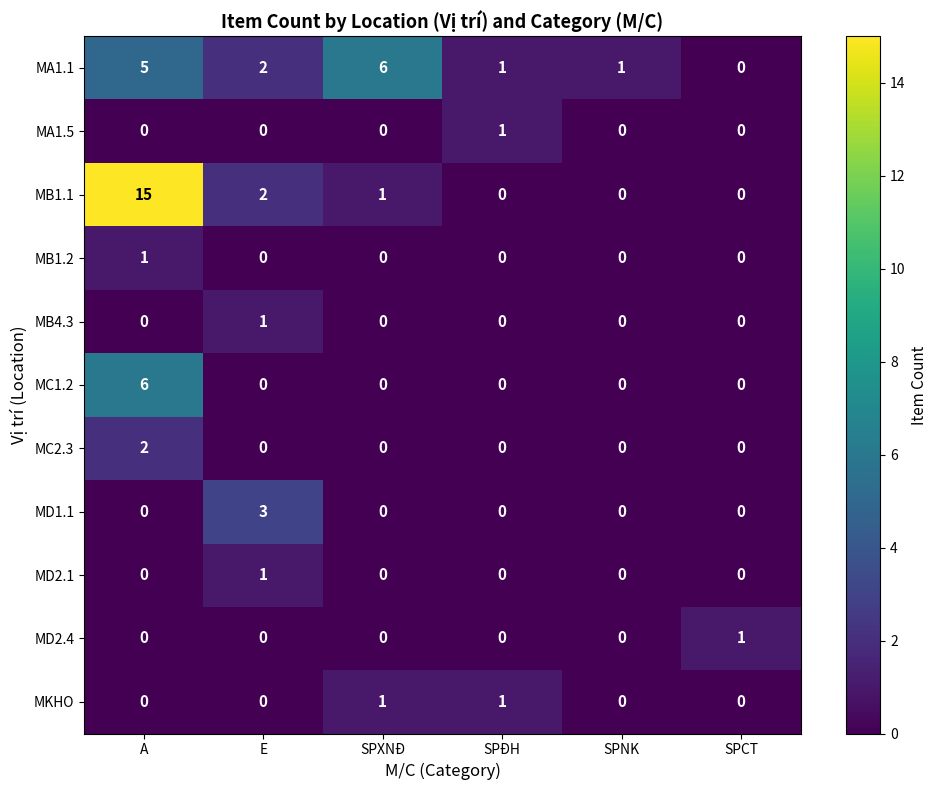

Which category has the highest value across all series?

A